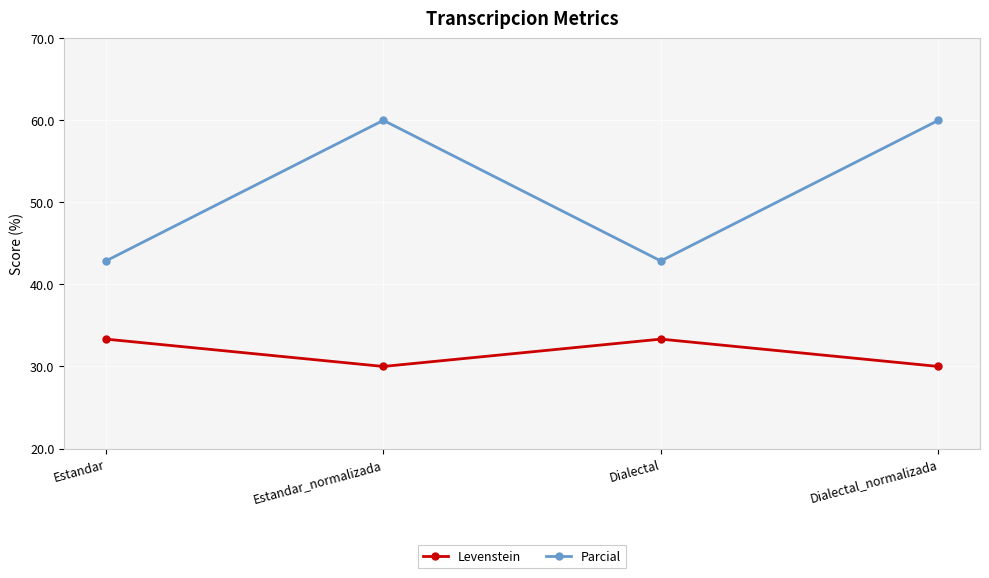

Which series has the largest total across all categories?

Parcial